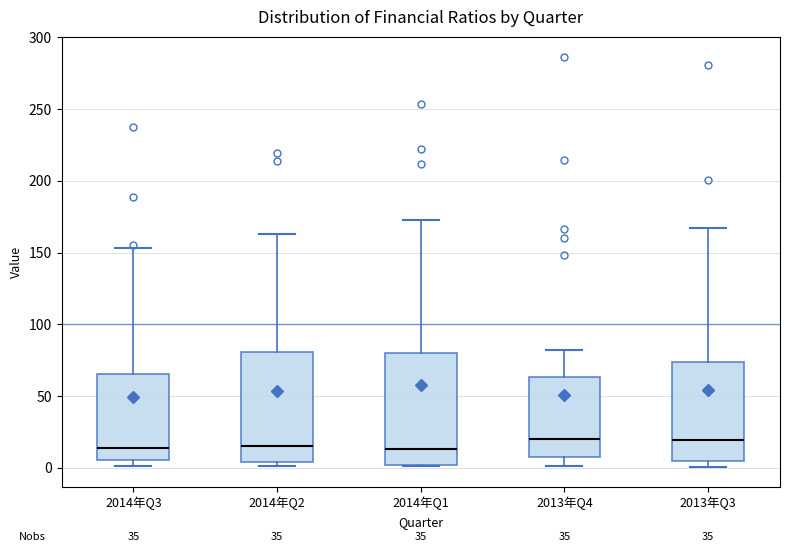

Reading left to right, read every box against the y-axis: the position of its median line, the range the box covers, and the ends of its whiskers. The values are not printed on the chart, so give them approximately, as read against the axis.

2014年Q3: median 15, box 5 to 65, whiskers 0 to 155
2014年Q2: median 15, box 5 to 80, whiskers 0 to 165
2014年Q1: median 15, box 0 to 80, whiskers 0 to 175
2013年Q4: median 20, box 10 to 65, whiskers 0 to 80
2013年Q3: median 20, box 5 to 75, whiskers 0 to 165